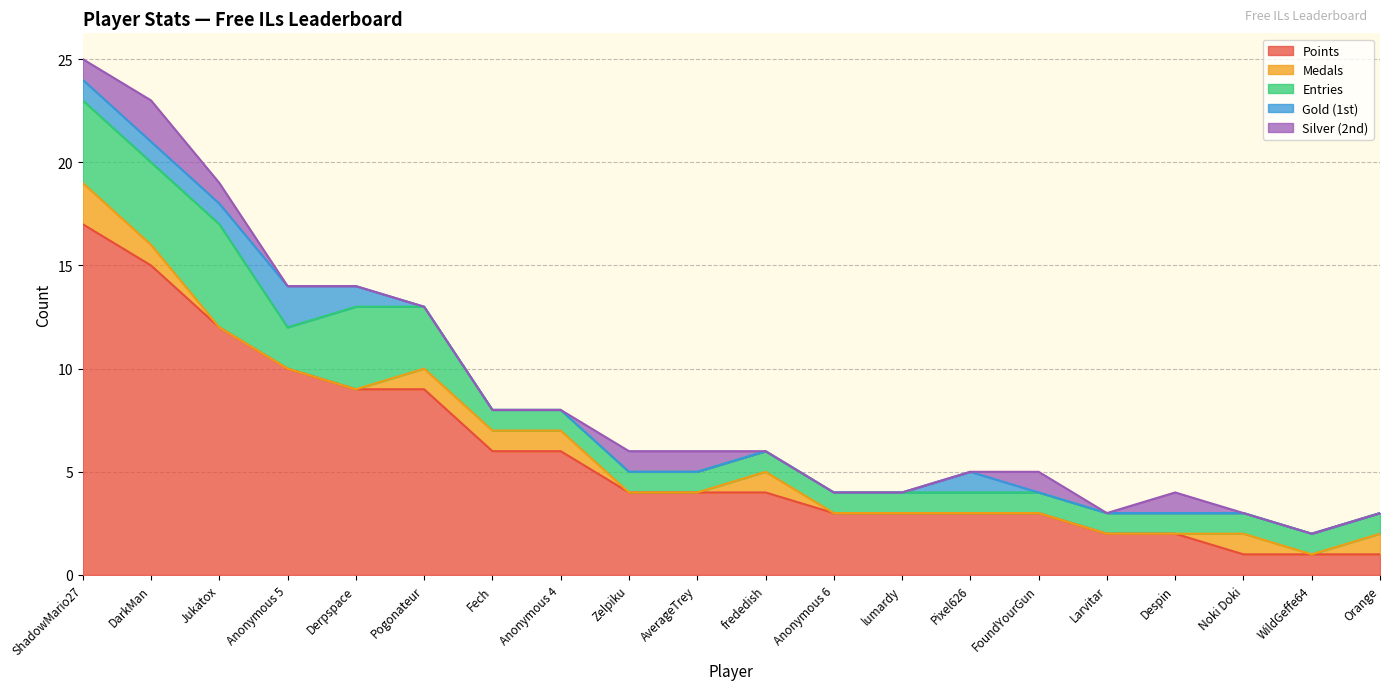

Reading left to right, what are all the values shown in this chart?

Points: 17	15	12	10	9	9	6	6	4	4	4	3	3	3	3	2	2	1	1	1
Medals: 2	1	0	0	0	1	1	1	0	0	1	0	0	0	0	0	0	1	0	1
Entries: 4	4	5	2	4	3	1	1	1	1	1	1	1	1	1	1	1	1	1	1
Gold (1st): 1	1	1	2	1	0	0	0	0	0	0	0	0	1	0	0	0	0	0	0
Silver (2nd): 1	2	1	0	0	0	0	0	1	1	0	0	0	0	1	0	1	0	0	0